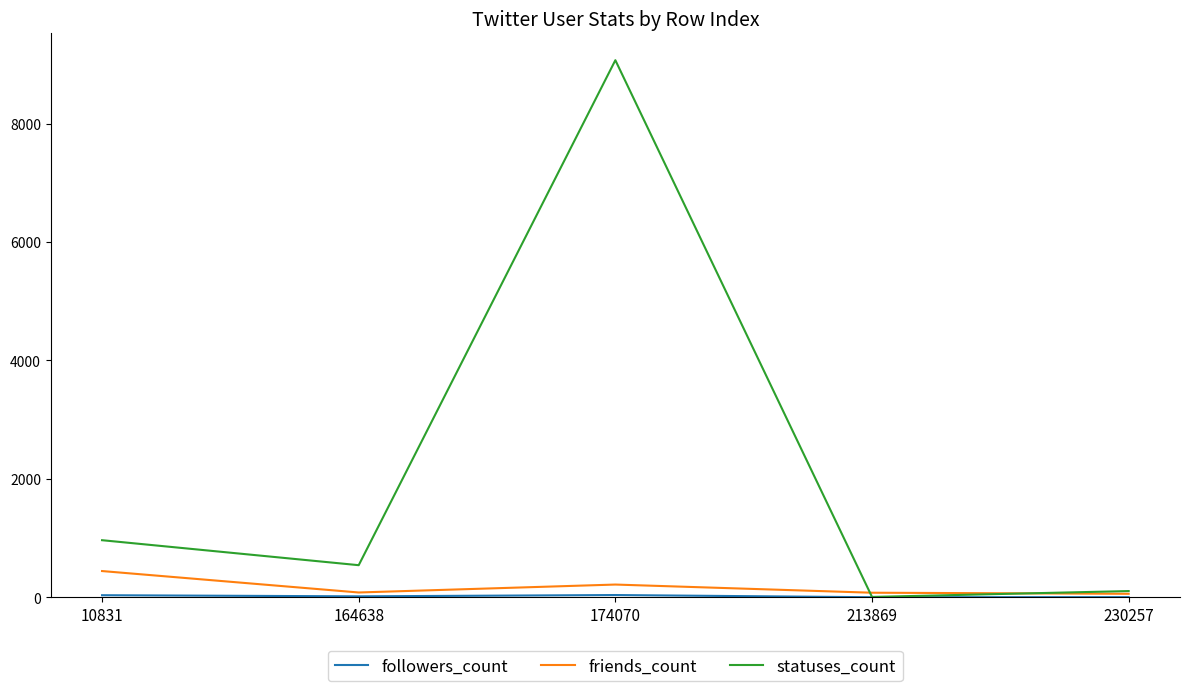

What is the spread (max minus min) of values at 213869?

76